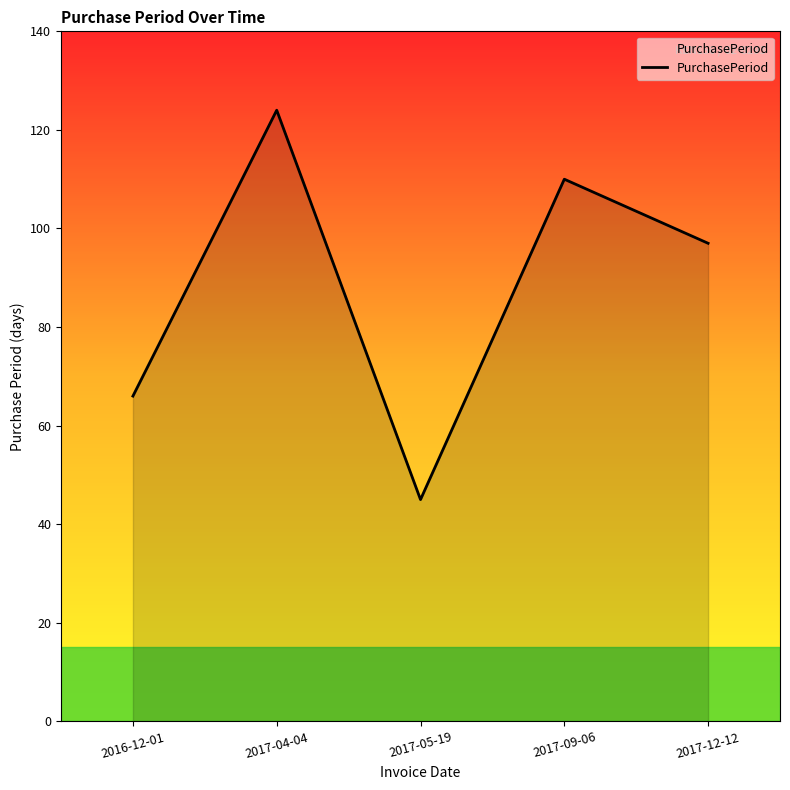

What is the sum of all values?

442